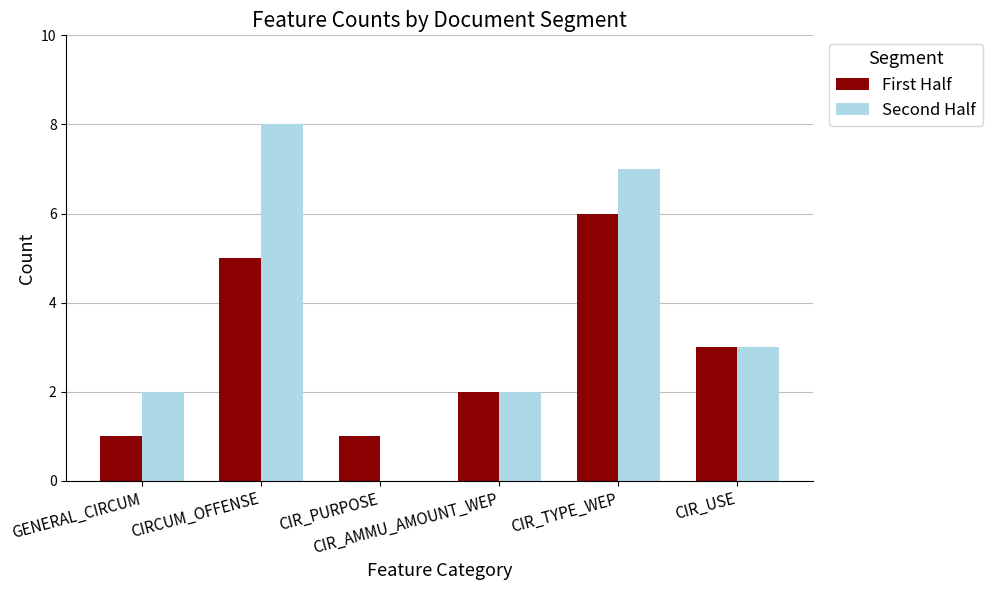

What is the average value of the Second Half series?

4